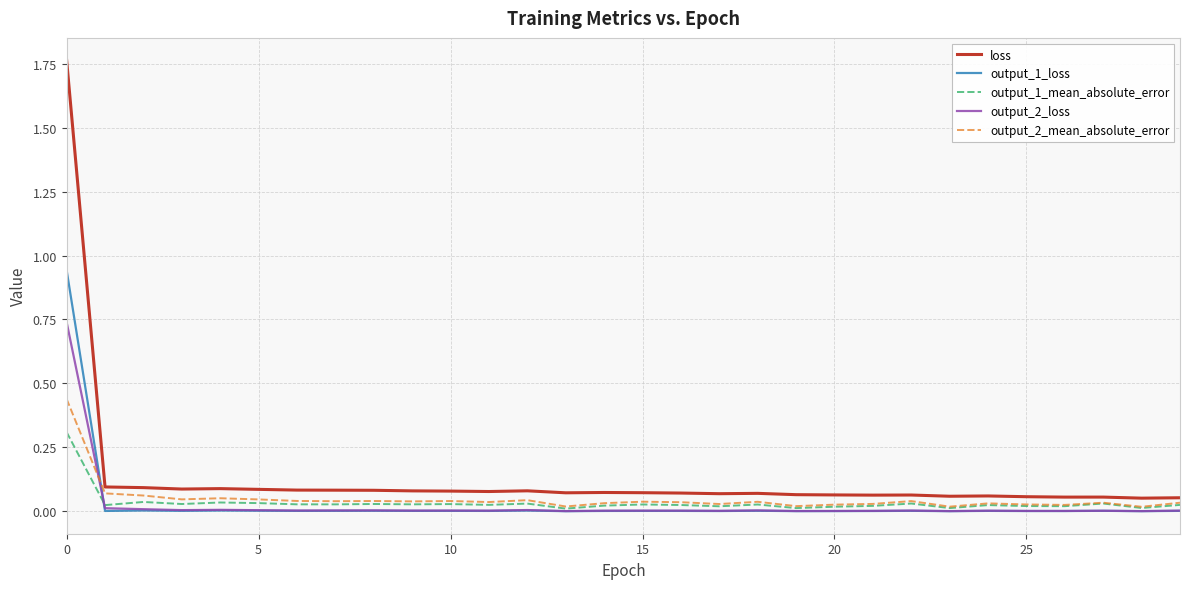

How many lines are shown in the chart?

5